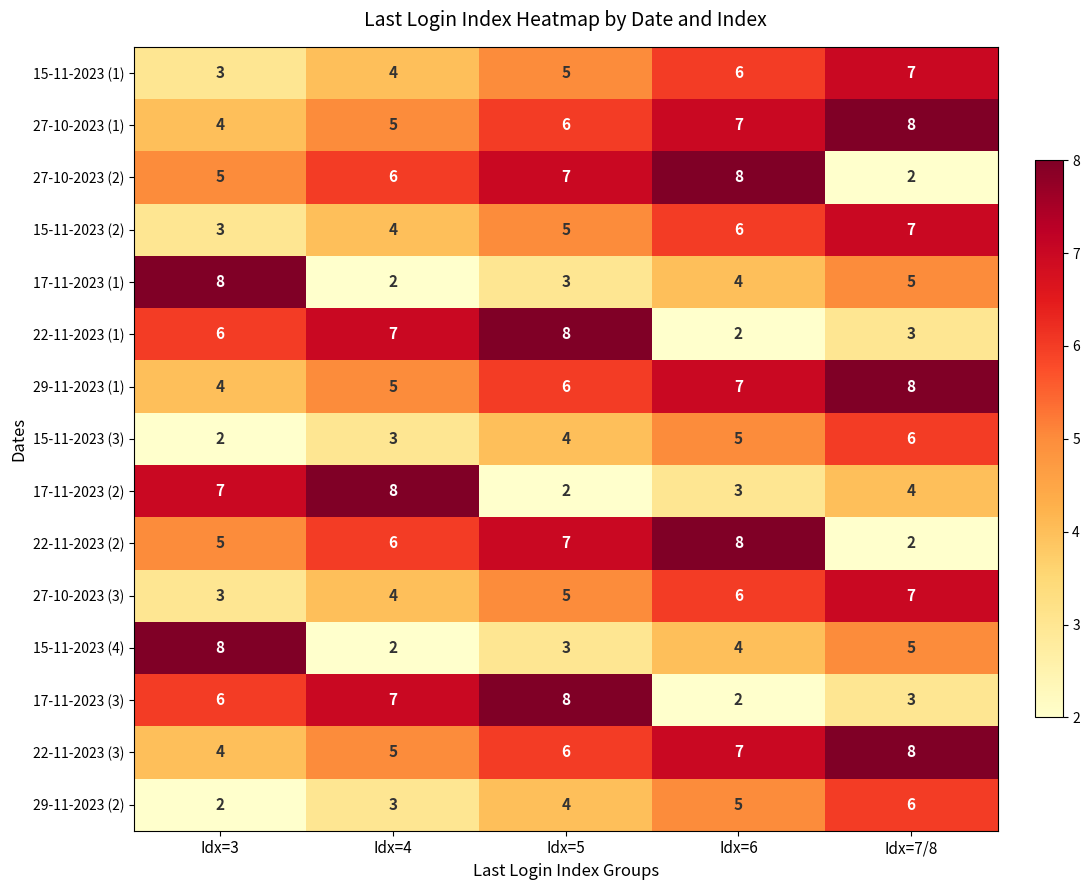

Is it true that 29-11-2023 (2) equals 2 at Idx=3?

True